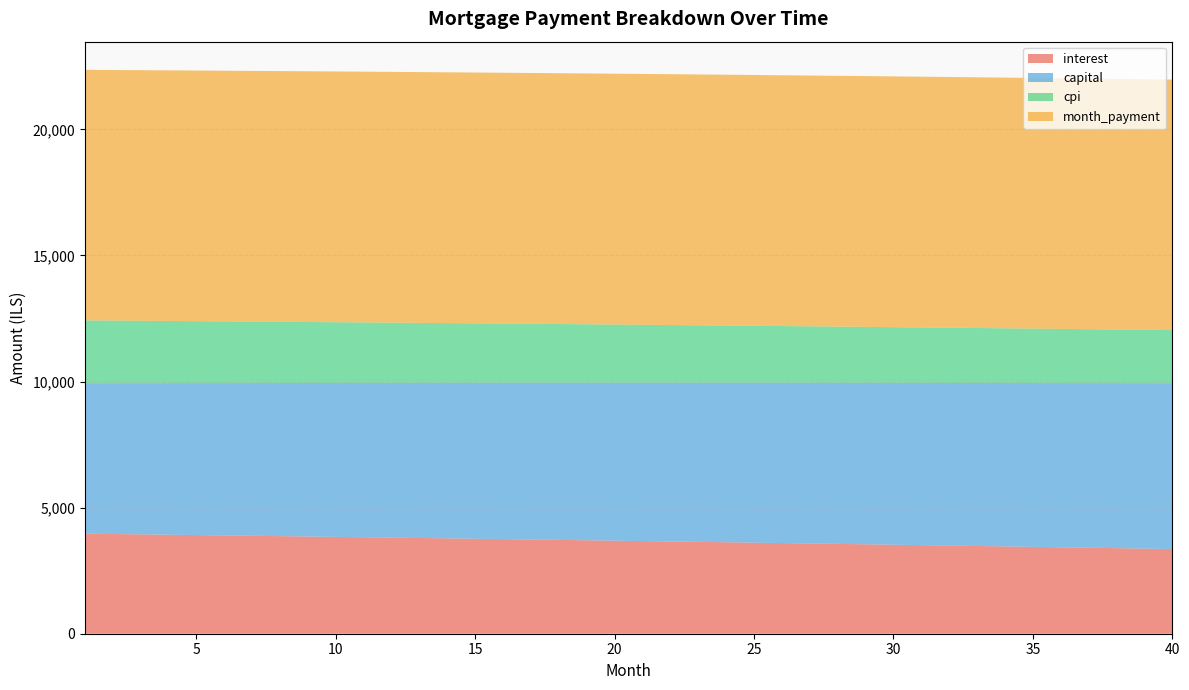

Reading left to right, extract all data points from this chart.

interest: 1=3968.2	2=3954.5	3=3940.6	4=3926.7	5=3912.6	6=3898.5	7=3884.3	8=3869.9	9=3855.5	10=3841.0	11=3826.4	12=3811.7	13=3796.9	14=3782.0	15=3766.9	16=3751.8	17=3736.6	18=3721.3	19=3705.9	20=3690.4	21=3674.8	22=3659.1	23=3643.3	24=3627.4	25=3611.4	26=3595.3	27=3579.1	28=3562.7	29=3546.3	30=3529.8	31=3513.2	32=3496.4	33=3479.6	34=3462.6	35=3445.6	36=3428.4	37=3411.1	38=3393.8	39=3376.3	40=3358.7
capital: 1=5967.3	2=5982.2	3=5997.1	4=6012.1	5=6027.2	6=6042.2	7=6057.3	8=6072.5	9=6087.7	10=6102.9	11=6118.1	12=6133.4	13=6148.8	14=6164.1	15=6179.5	16=6195.0	17=6210.5	18=6226.0	19=6241.6	20=6257.2	21=6272.8	22=6288.5	23=6304.2	24=6320.0	25=6335.8	26=6351.6	27=6367.5	28=6383.4	29=6399.4	30=6415.4	31=6431.4	32=6447.5	33=6463.6	34=6479.8	35=6496.0	36=6512.2	37=6528.5	38=6544.8	39=6561.2	40=6577.6
cpi: 1=2491.3	2=2482.6	3=2473.8	4=2465.0	5=2456.1	6=2447.1	7=2438.1	8=2429.0	9=2419.8	10=2410.6	11=2401.4	12=2392.0	13=2382.6	14=2373.2	15=2363.7	16=2354.1	17=2344.5	18=2334.8	19=2325.0	20=2315.2	21=2305.3	22=2295.3	23=2285.3	24=2275.2	25=2265.0	26=2254.8	27=2244.5	28=2234.2	29=2223.8	30=2213.3	31=2202.8	32=2192.1	33=2181.5	34=2170.7	35=2159.9	36=2149.0	37=2138.1	38=2127.1	39=2116.0	40=2104.8
month_payment: 1=9935.5	2=9936.7	3=9937.8	4=9938.8	5=9939.8	6=9940.7	7=9941.6	8=9942.4	9=9943.2	10=9943.9	11=9944.5	12=9945.1	13=9945.6	14=9946.1	15=9946.5	16=9946.8	17=9947.1	18=9947.3	19=9947.5	20=9947.6	21=9947.6	22=9947.6	23=9947.5	24=9947.4	25=9947.2	26=9946.9	27=9946.6	28=9946.2	29=9945.7	30=9945.2	31=9944.6	32=9943.9	33=9943.2	34=9942.4	35=9941.5	36=9940.6	37=9939.6	38=9938.6	39=9937.4	40=9936.3